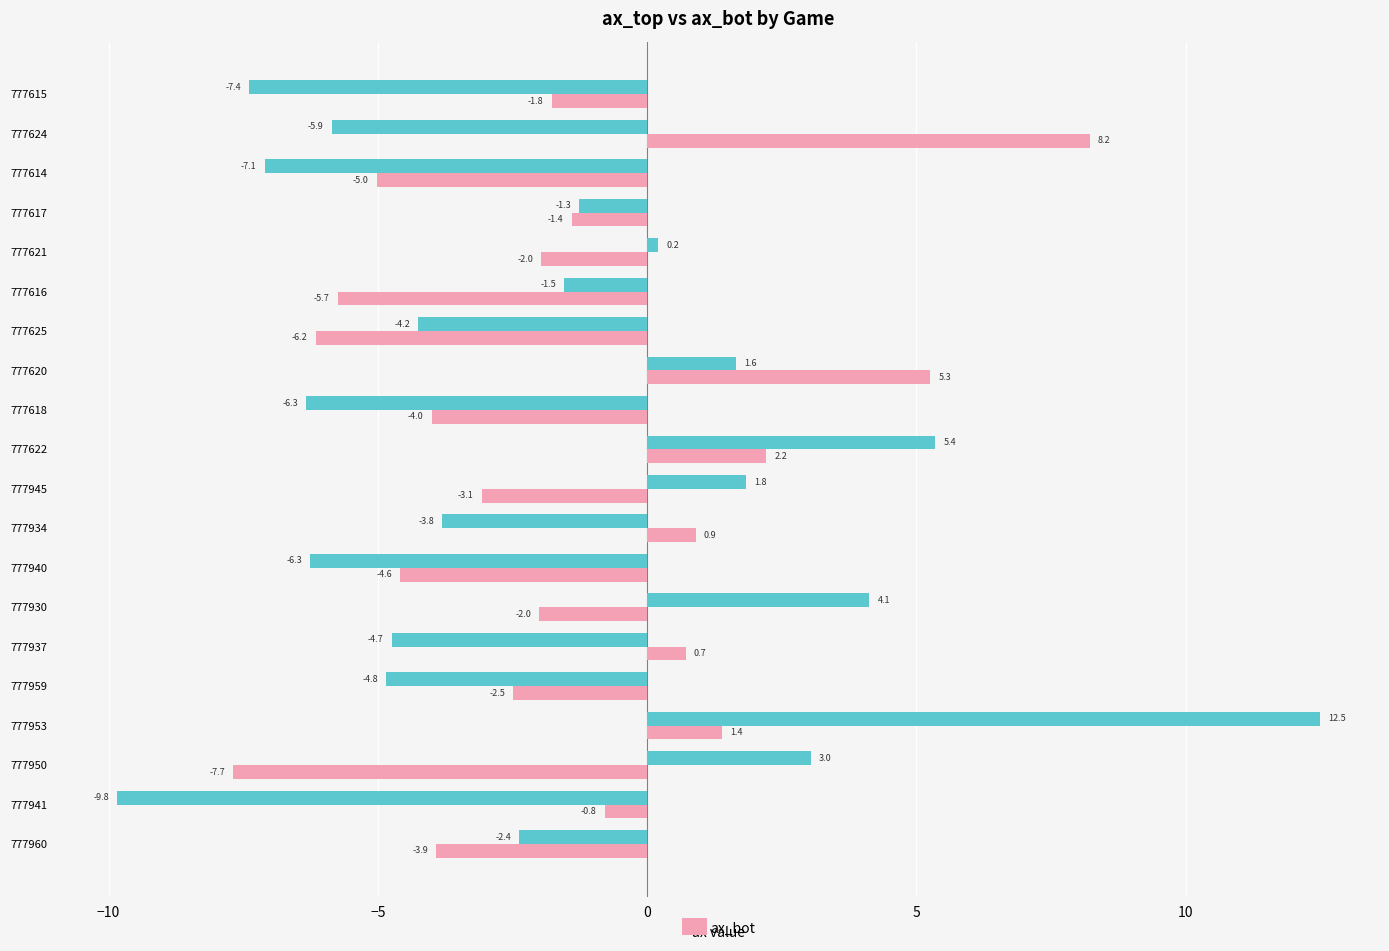

Count the number of categories in the chart.

20